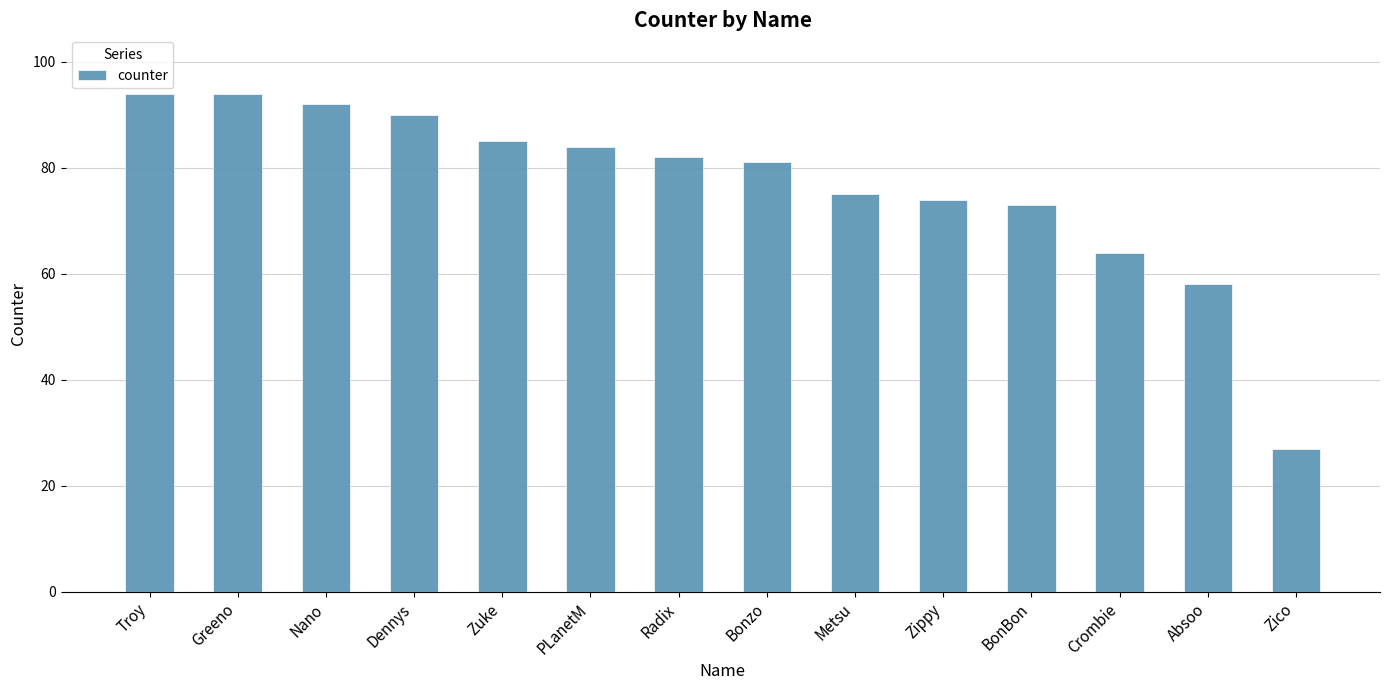

Reading left to right, extract all data points from this chart.

94	94	92	90	85	84	82	81	75	74	73	64	58	27